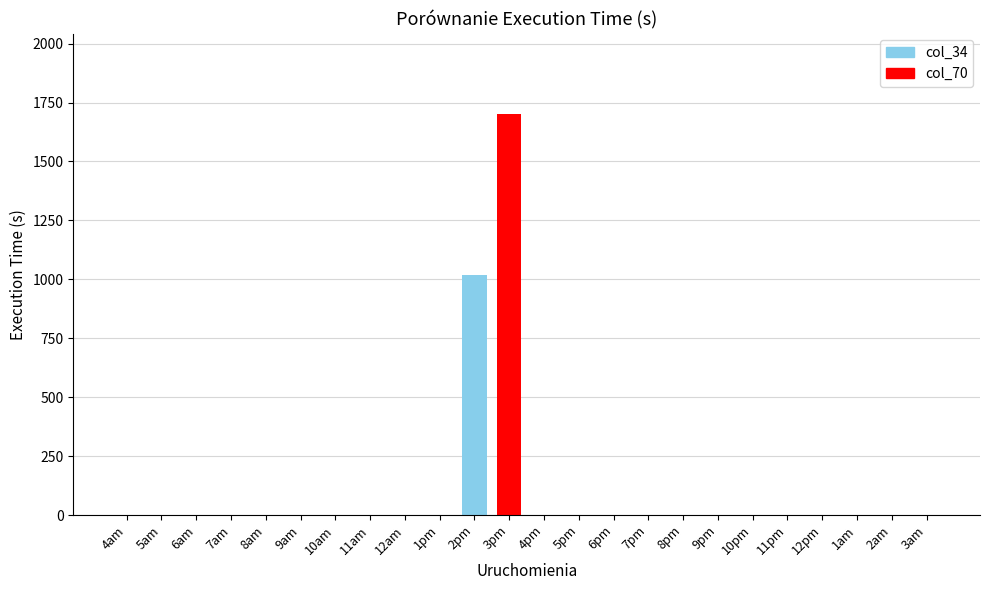

Which category has the highest value across all series?

3pm